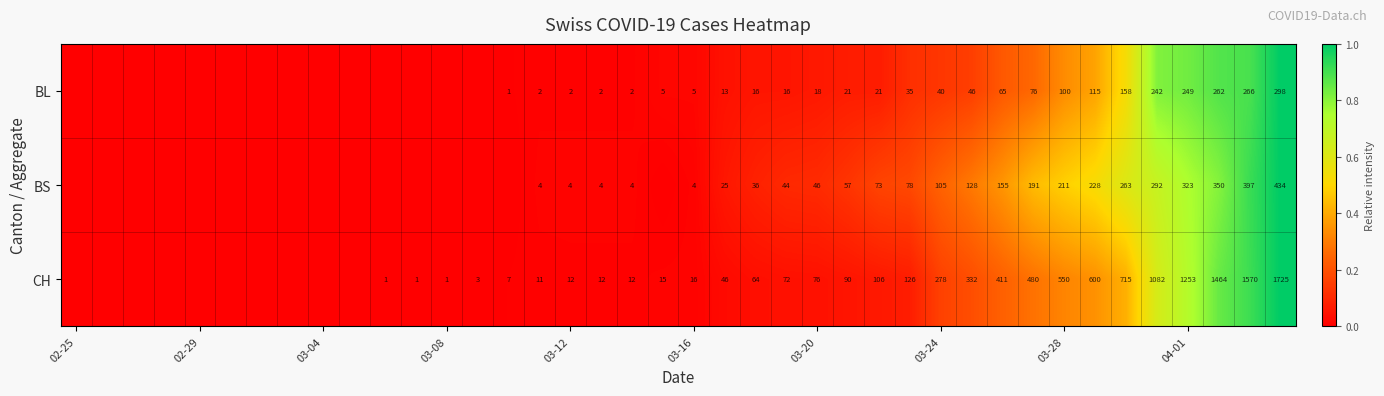

The value of BL at 04-01 is 249. True or false?

True